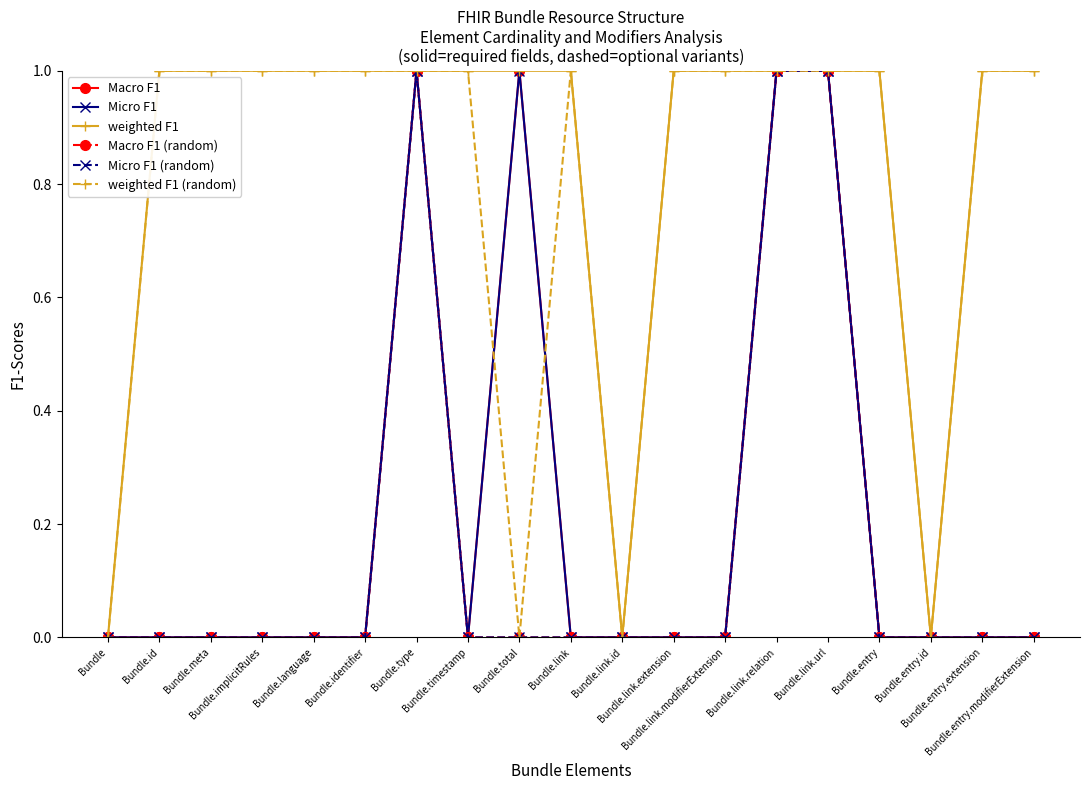

Between Bundle.link.relation and Bundle.entry.extension, which series saw the biggest shift?

Macro F1